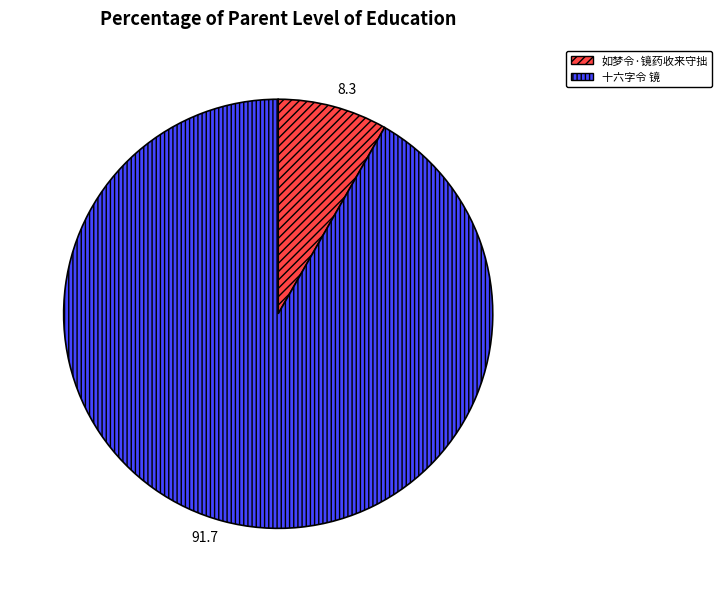

What is the majority slice?

十六字令 镜